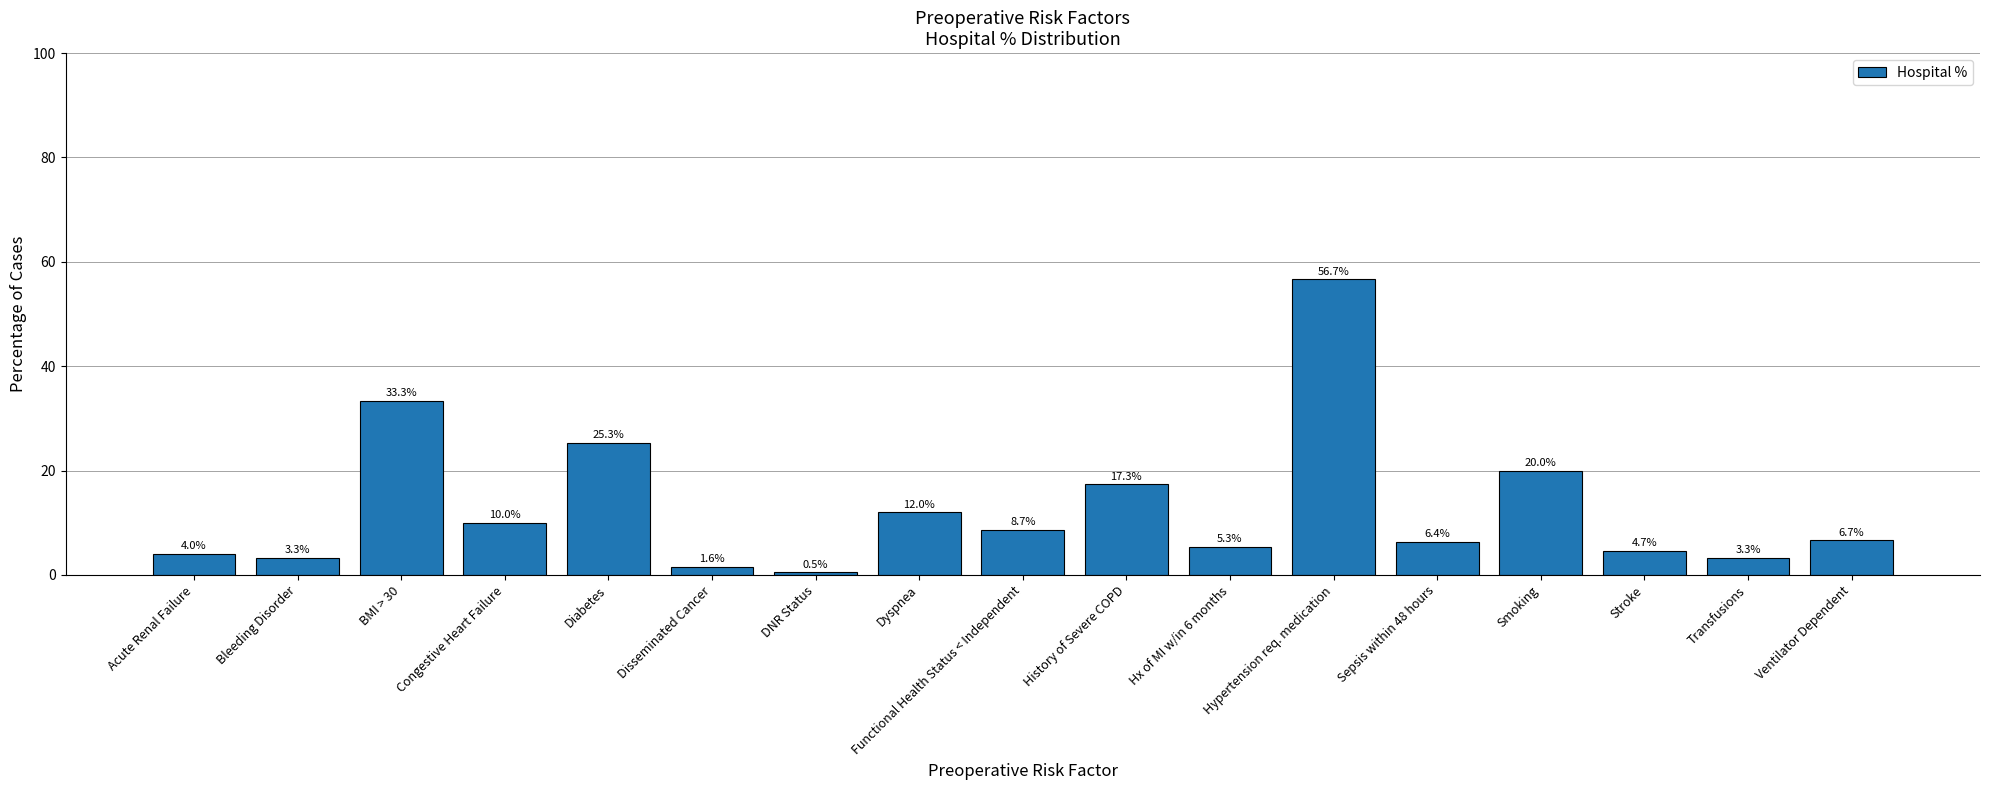

Reading left to right, what are all the values shown in this chart?

Acute Renal Failure=4.0	Bleeding Disorder=3.3	BMI > 30=33.3	Congestive Heart Failure=10.0	Diabetes=25.3	Disseminated Cancer=1.6	DNR Status=0.5	Dyspnea=12.0	Functional Health Status < Independent=8.7	History of Severe COPD=17.3	Hx of MI w/in 6 months=5.3	Hypertension req. medication=56.7	Sepsis within 48 hours=6.4	Smoking=20.0	Stroke=4.7	Transfusions=3.3	Ventilator Dependent=6.7